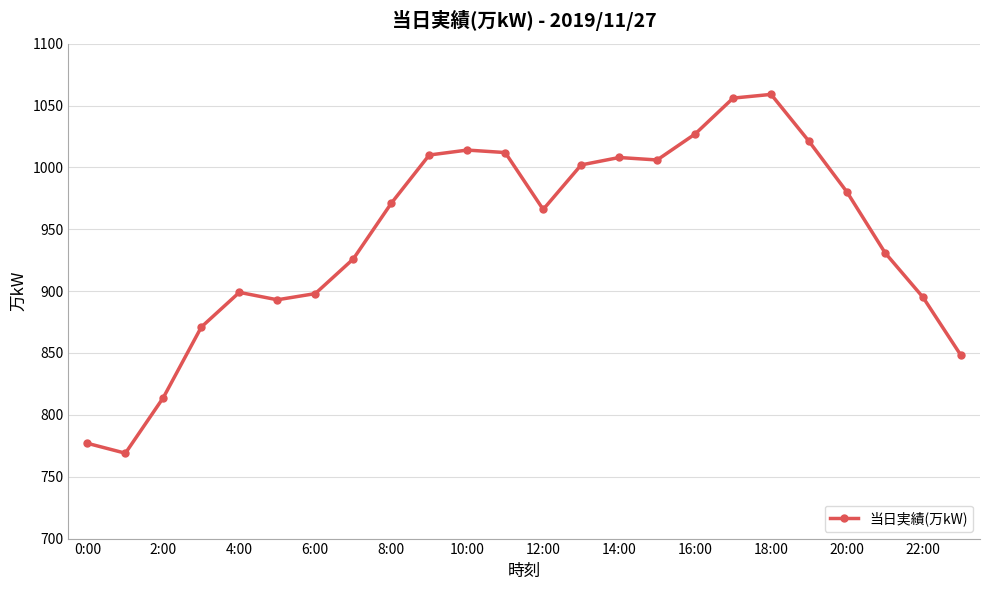

What is the value of the 10th point from the left?

1010